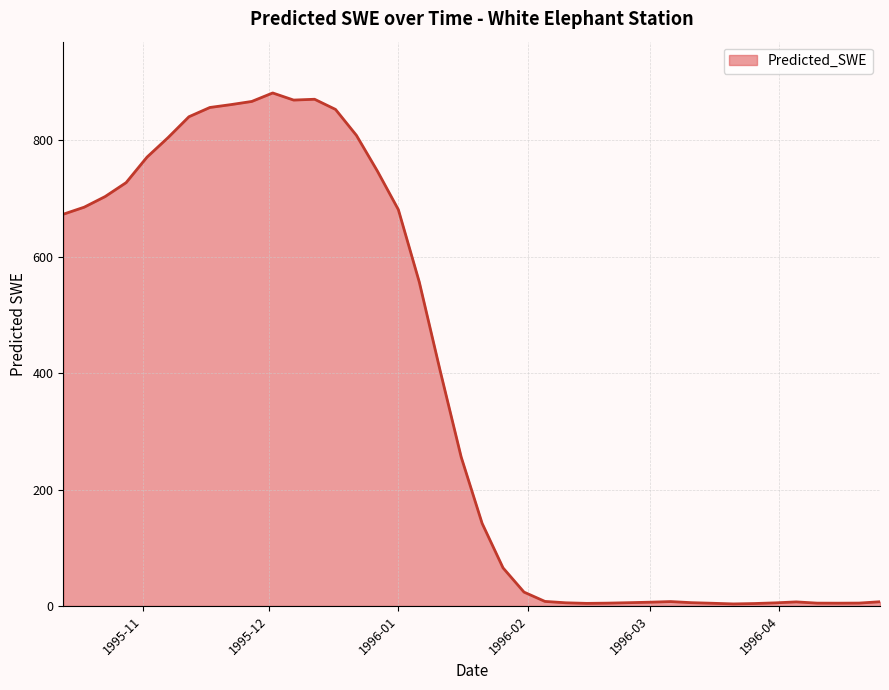

What is the average value?

376.0